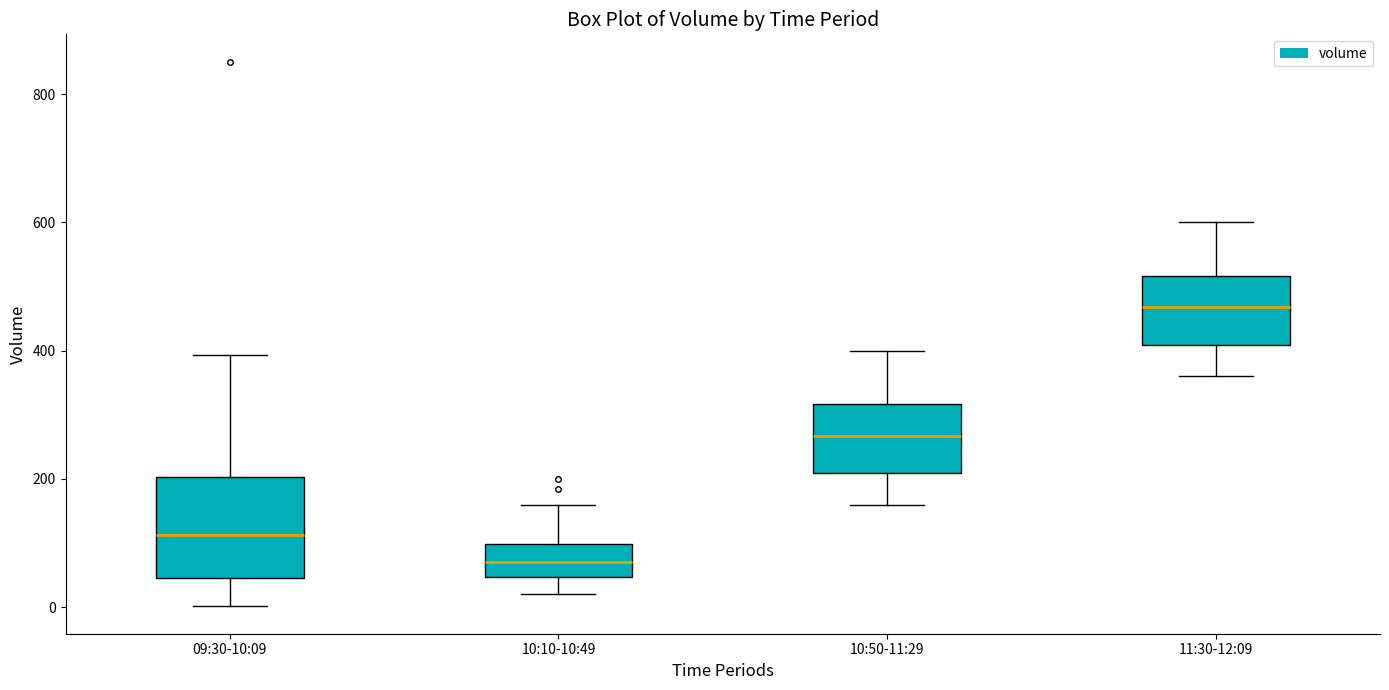

Where is the lower edge of the box for 10:10-10:49 on the y-axis? The values are not printed on the chart, so give them approximately, as read against the axis.

40